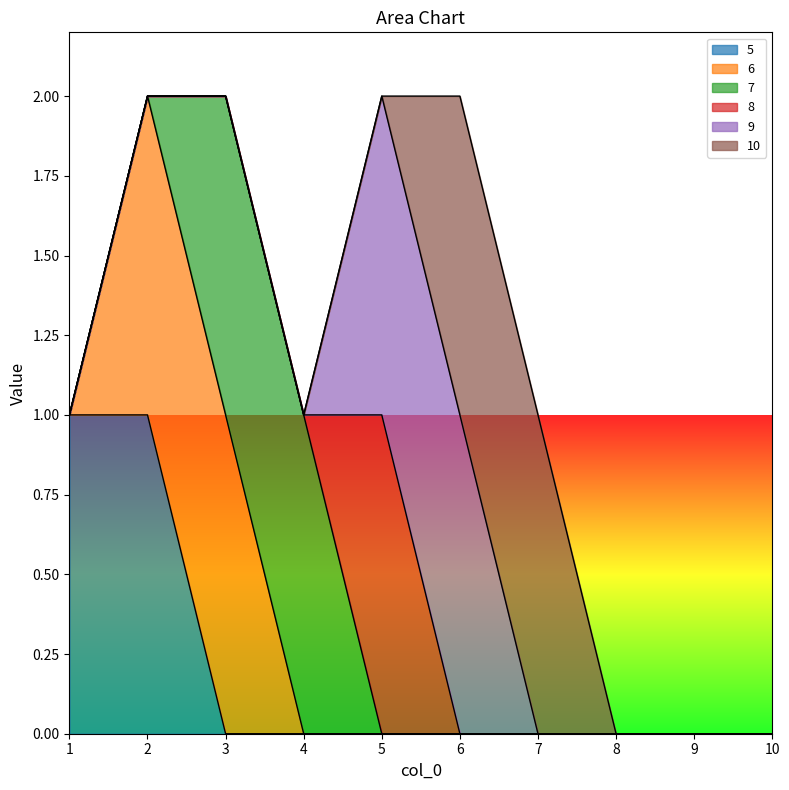

What are all the series names shown in the legend?

5, 6, 7, 8, 9, 10